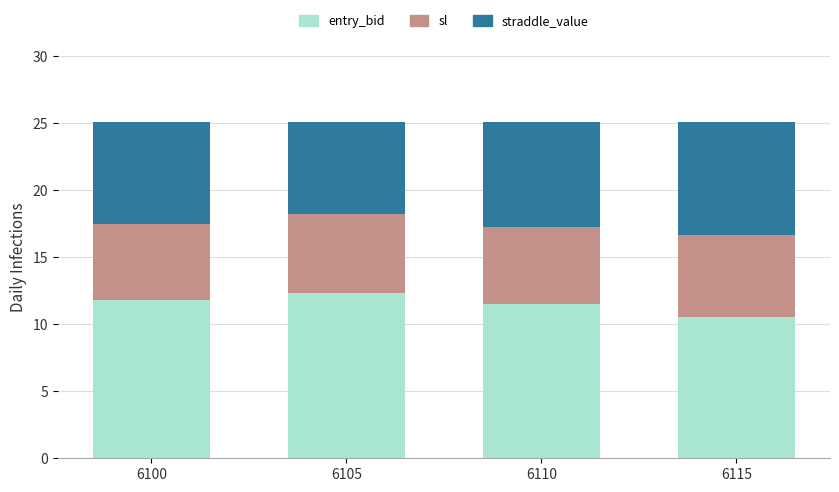

At which label does entry_bid reach its minimum?

6115